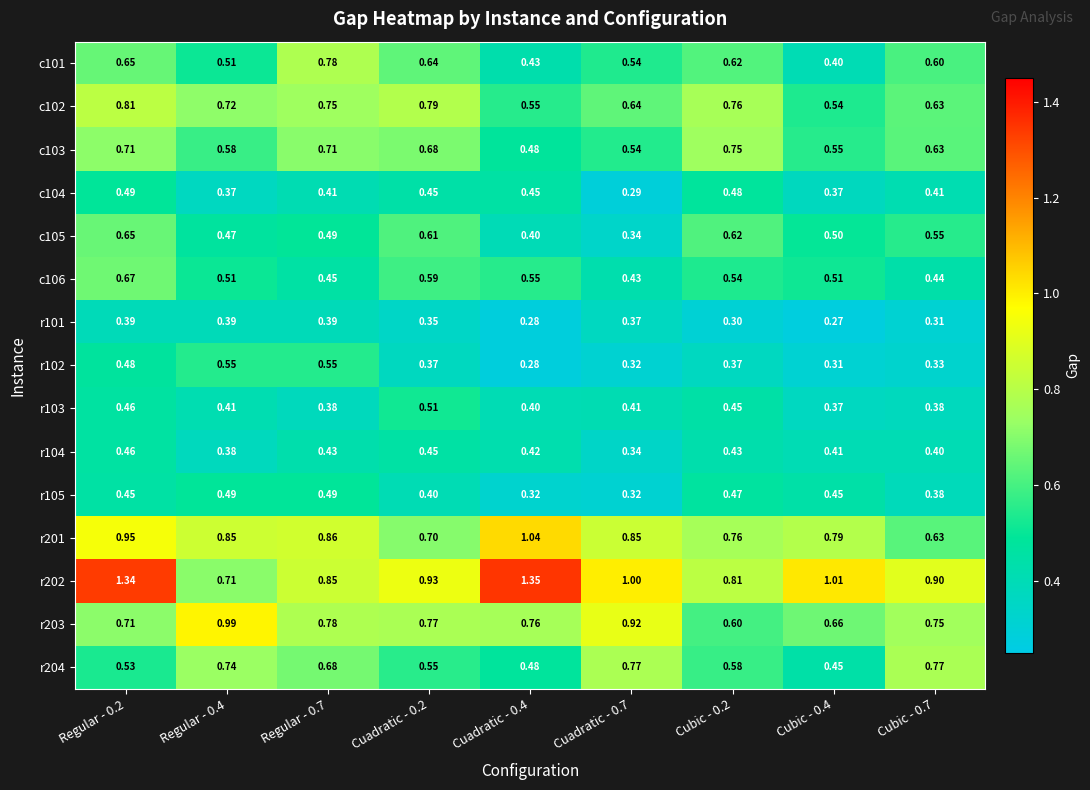

Is the value of c101 at Cubic - 0.2 greater than the value of r102 at Cuadratic - 0.4?

Yes